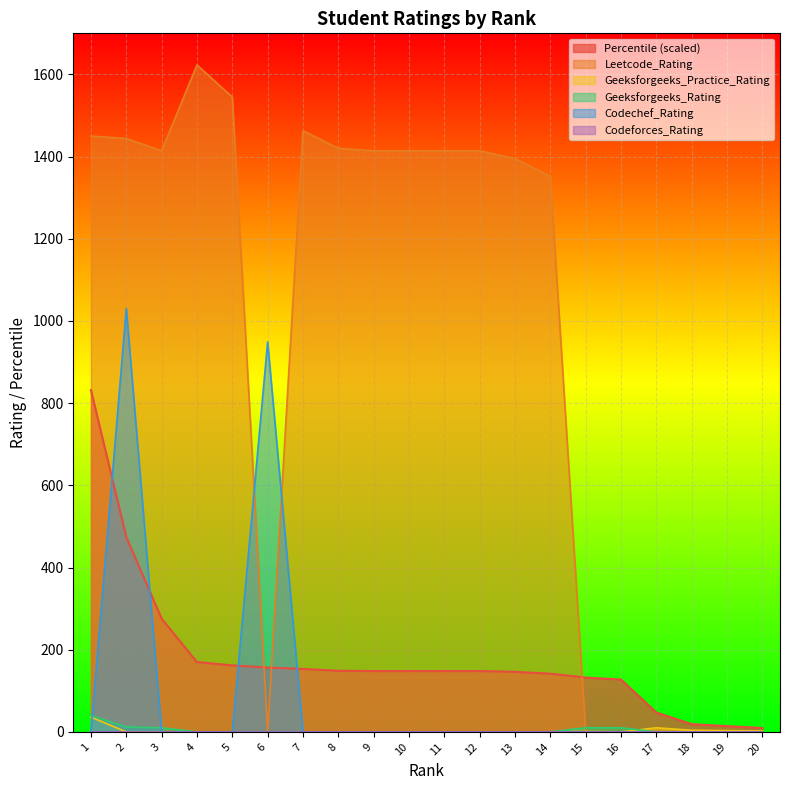

Which series has the largest total across all categories?

Leetcode_Rating